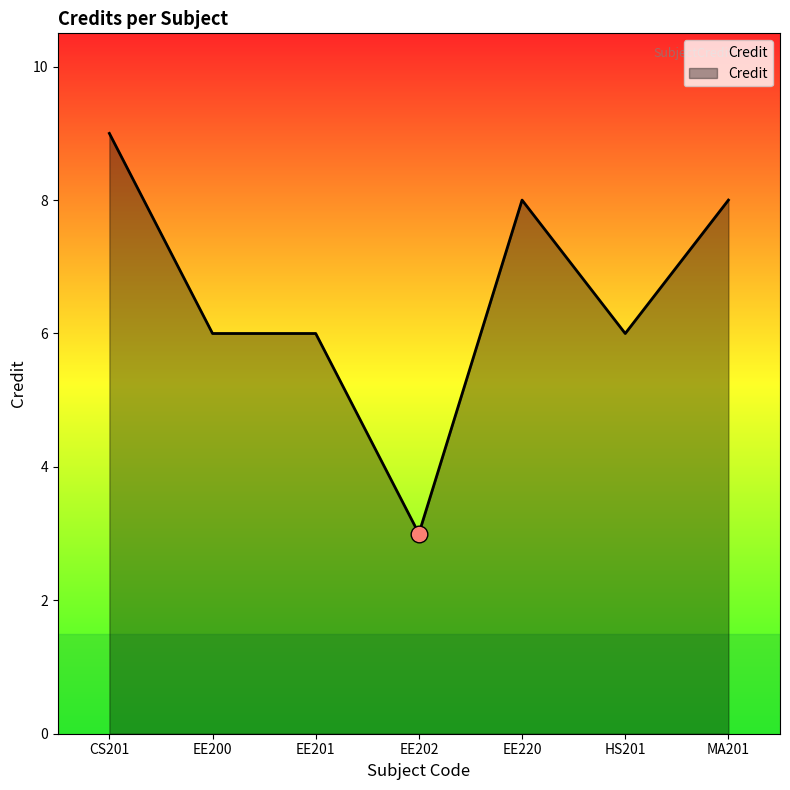

What is the ratio of the value at EE201 to the value at CS201?

0.7